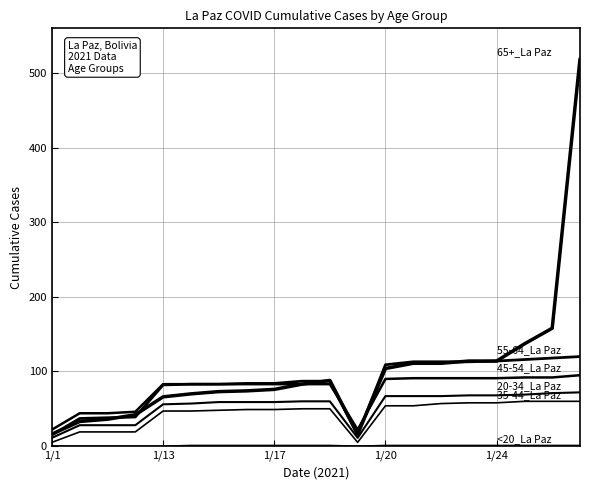

How many categories are shown in the chart?

20